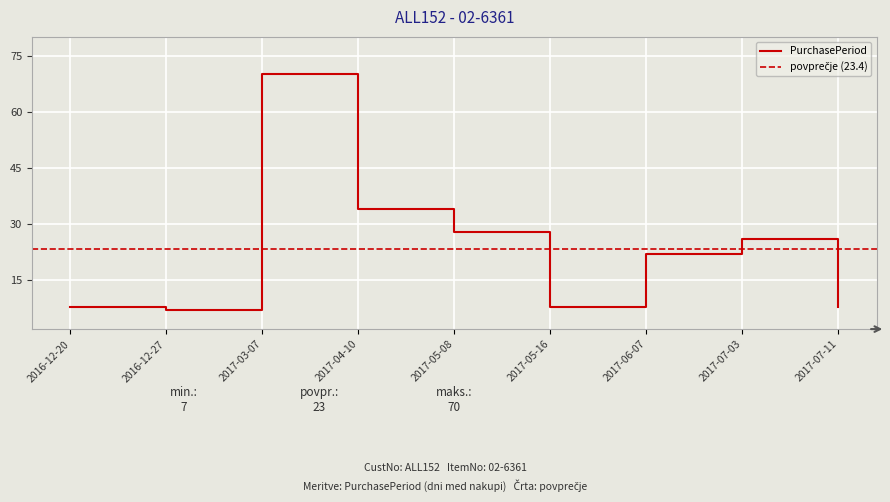

Rank the categories by value from lowest to highest.

2016-12-27, 2016-12-20, 2017-05-16, 2017-07-11, 2017-06-07, 2017-07-03, 2017-05-08, 2017-04-10, 2017-03-07